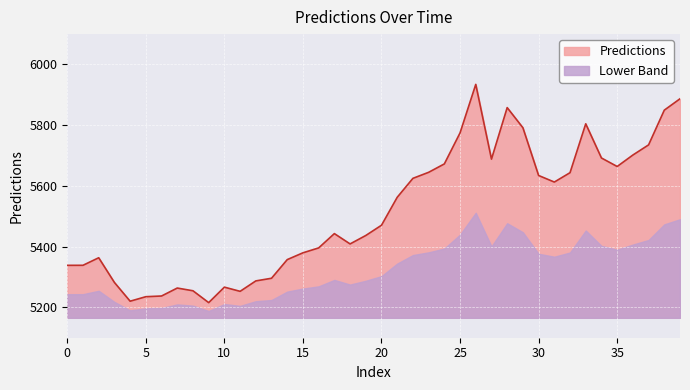

What is the greatest value displayed?

5934.4